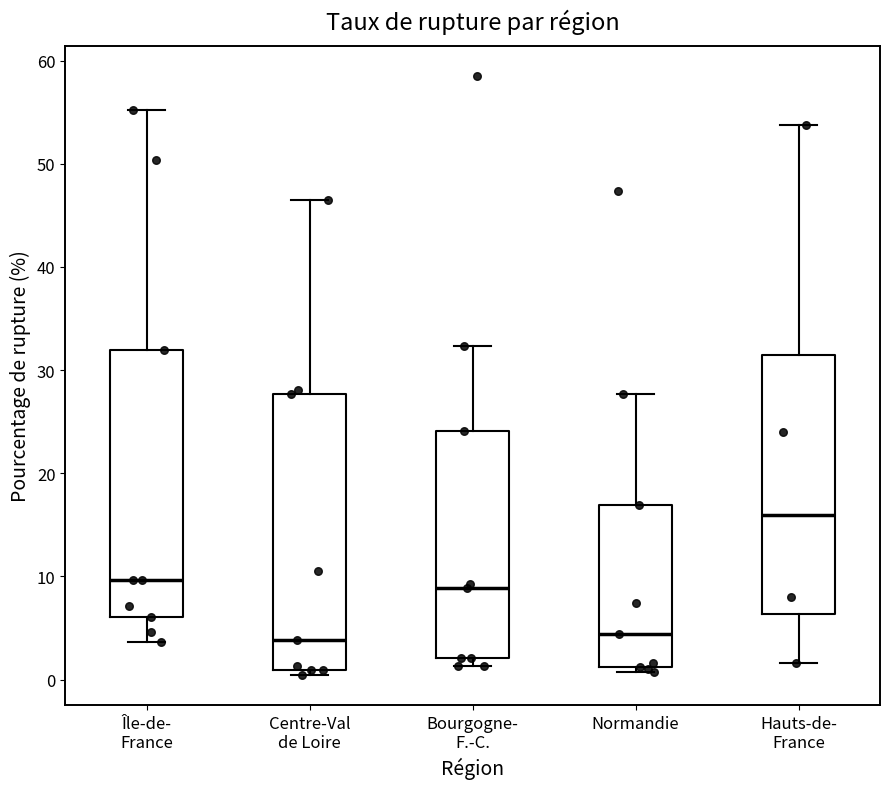

Reading left to right, transcribe this box plot: for each box, give where its median line is, the range the box spans, and where its two whiskers end, as read against the y-axis. The values are not printed on the chart, so give them approximately, as read against the axis.

Île-de- France: median 10, box 6 to 32, whiskers 4 to 55
Centre-Val de Loire: median 4, box 1 to 28, whiskers 0 to 46
Bourgogne- F.-C.: median 9, box 2 to 24, whiskers 1 to 32
Normandie: median 4, box 1 to 17, whiskers 1 (just below the box's lower edge) to 28
Hauts-de- France: median 16, box 6 to 31, whiskers 2 to 54